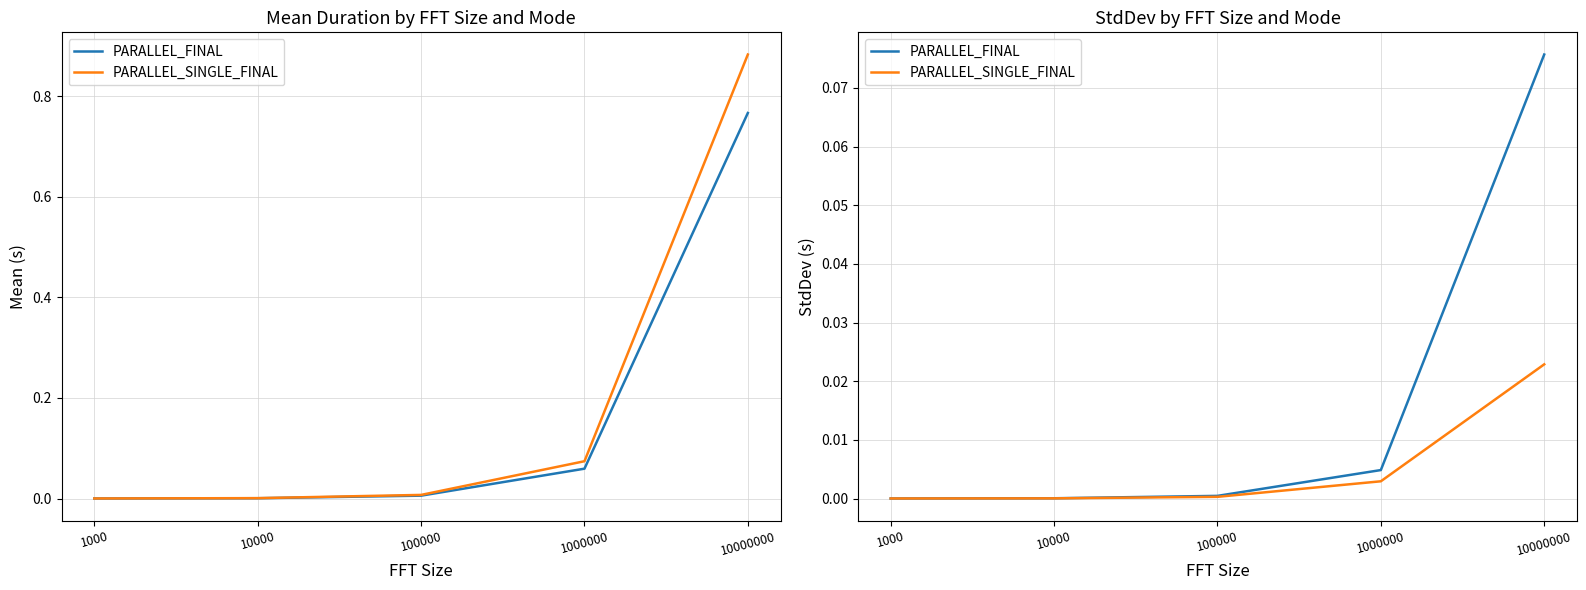

Rank the series by their maximum value, from lowest to highest.

PARALLEL_SINGLE_FINAL, PARALLEL_FINAL